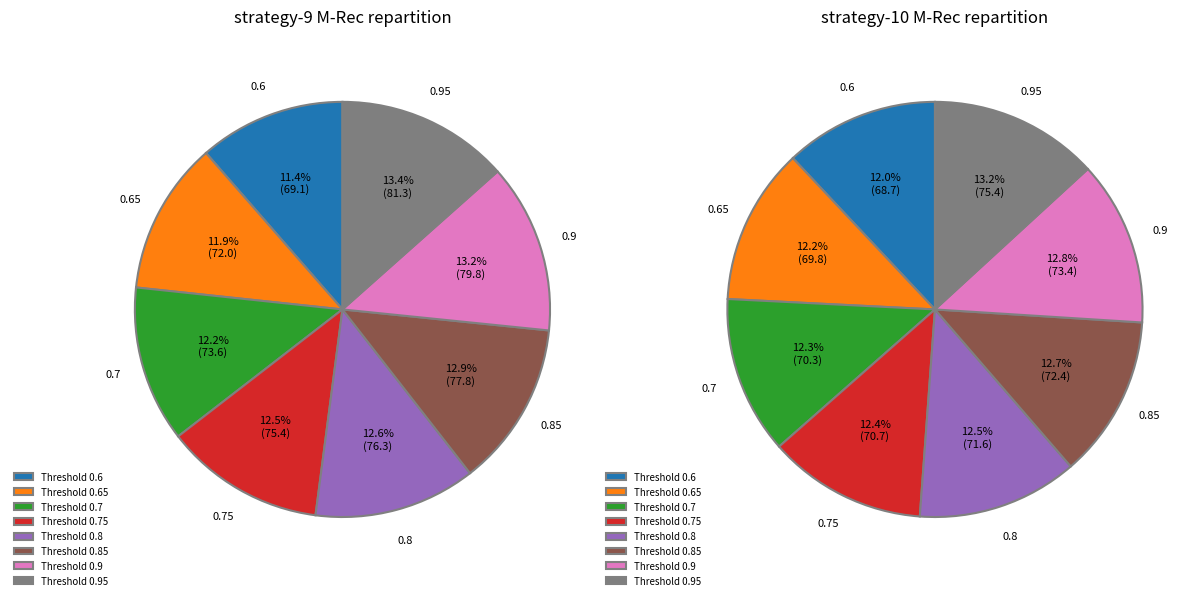

To the nearest percent, what is the average slice percentage?

13%